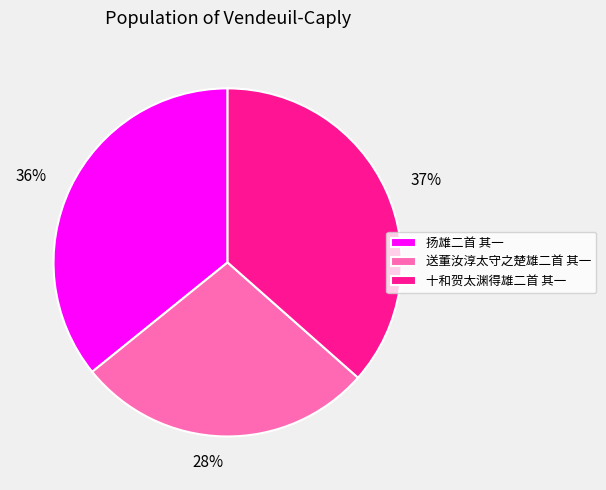

What is the smallest slice in the pie chart?

送董汝淳太守之楚雄二首 其一